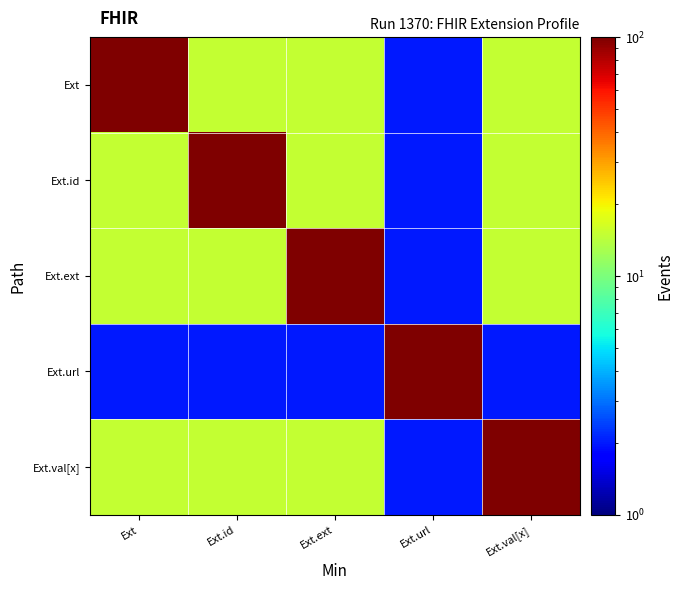

List the series in order of their peak value, highest first.

Ext, Ext.id, Ext.ext, Ext.url, Ext.val[x]